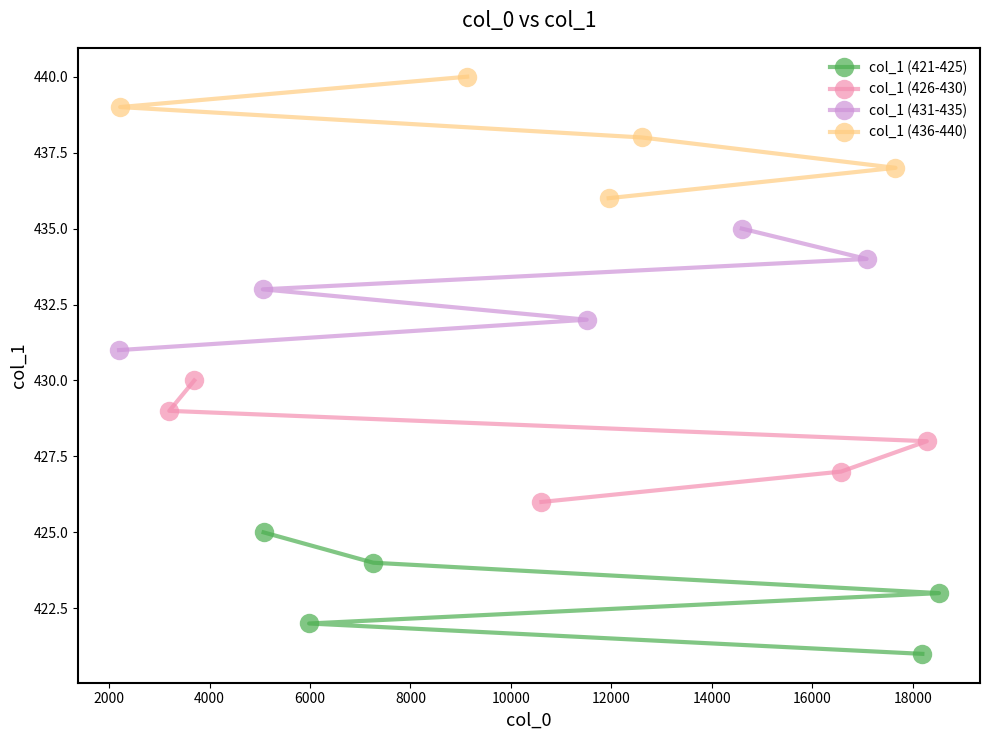

True or false: col_1 (421-425) has more than 1 interior local peaks.

False